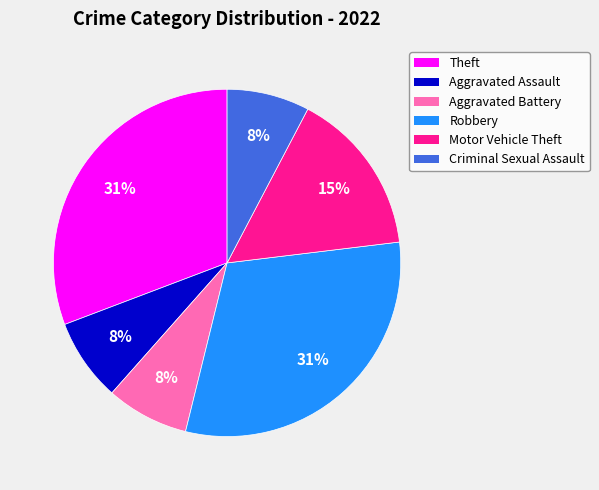

To the nearest percent, what is the difference between the Robbery and Criminal Sexual Assault slice percentages?

23%